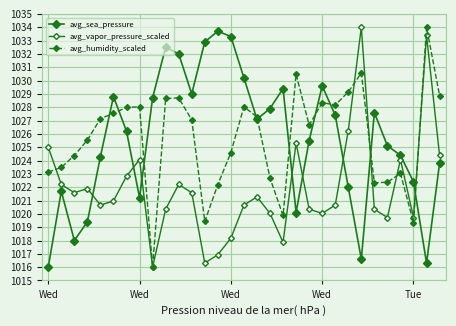

Rank the categories by avg_vapor_pressure_scaled value from highest to lowest.

24, 29, 23, 19, Wed, 30, 7, 27, 6, Wed, 10, Wed, Wed, 11, 16, 5, Tue, 15, 22, 9, 20, 25, 17, 21, 26, 28, 14, 18, 13, 12, 8